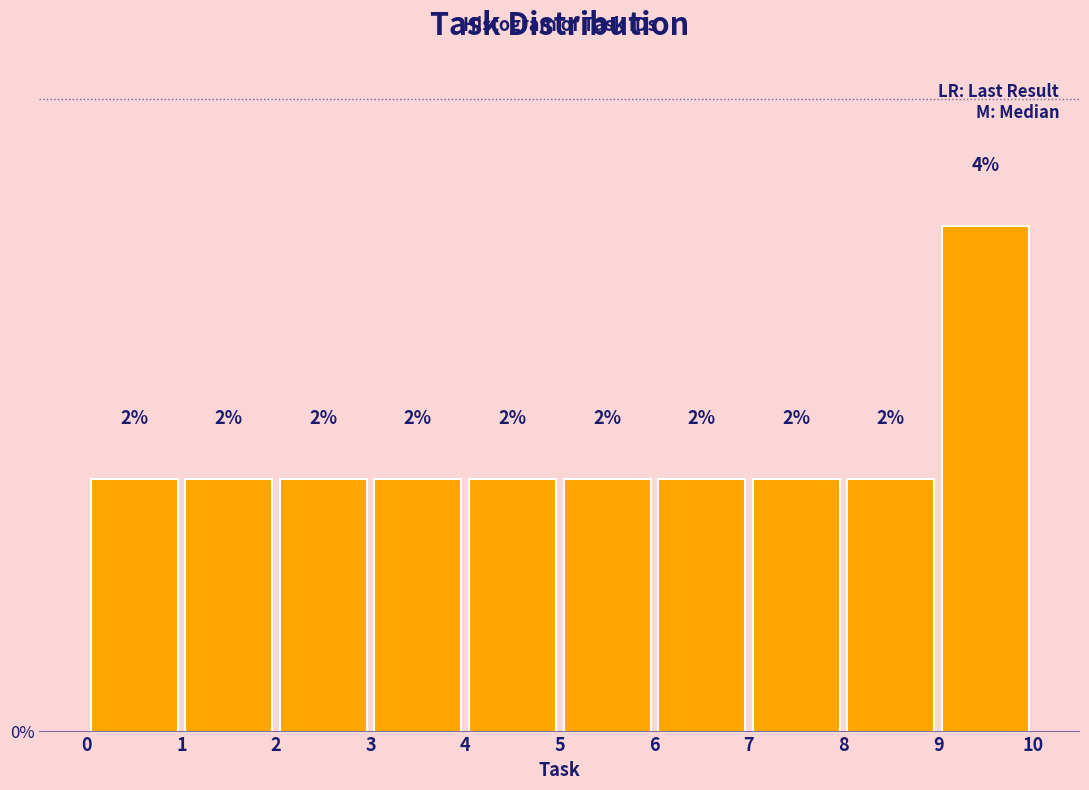

Which range on the x-axis has the tallest bar?

9 to 10